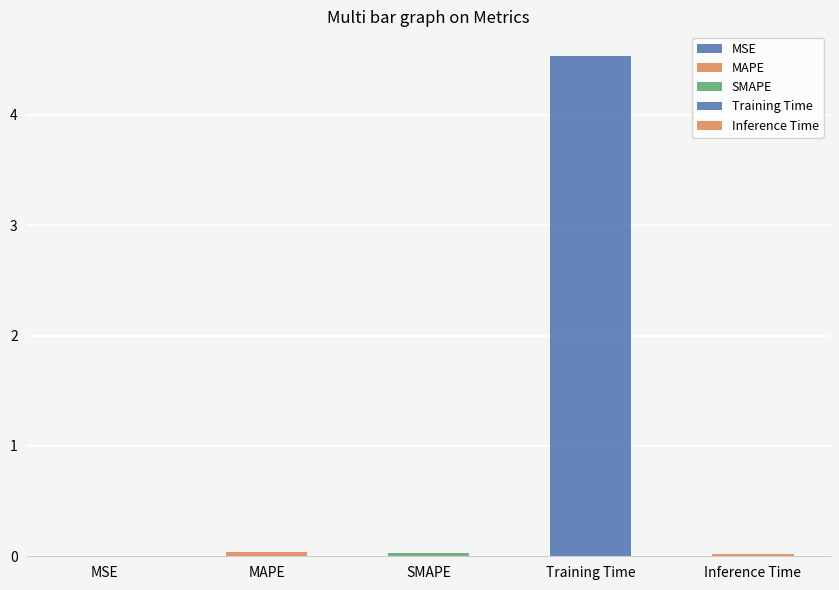

What is the change in value from SMAPE to Training Time?

+4.5